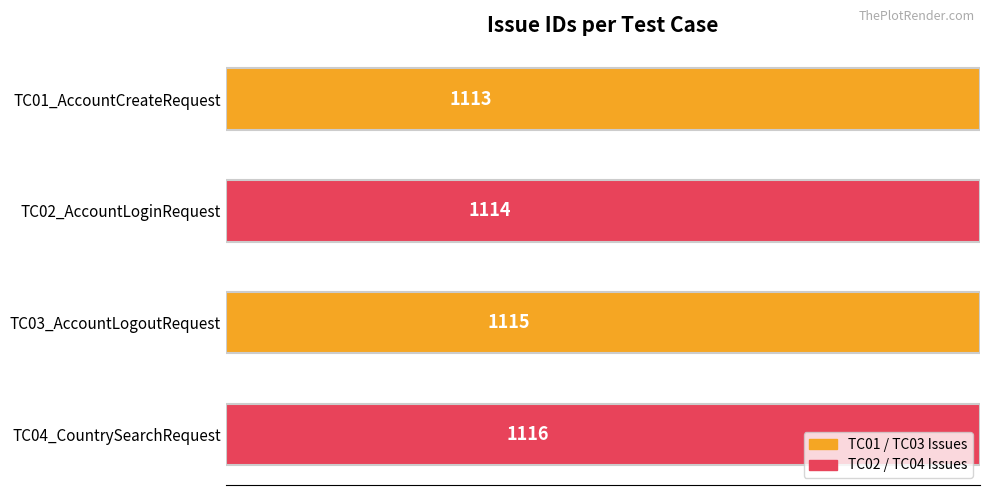

Read the value at TC03_AccountLogoutRequest.

1115